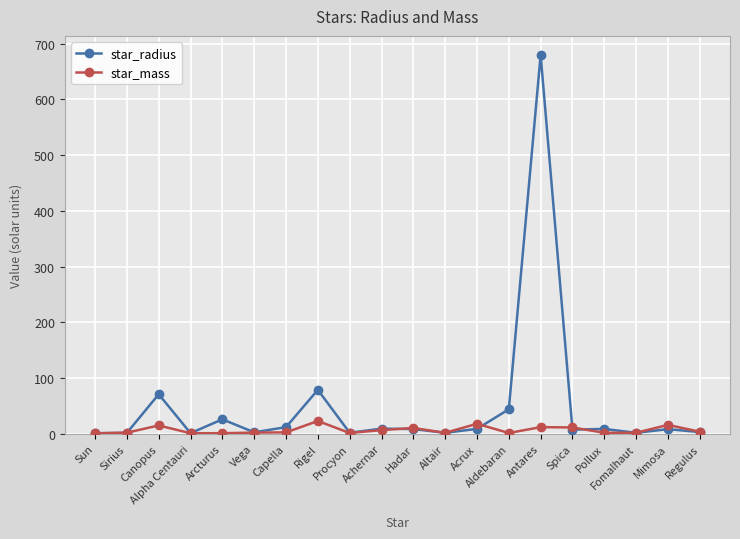

What is the value of the star_radius point at the 7th from the left?

12.0